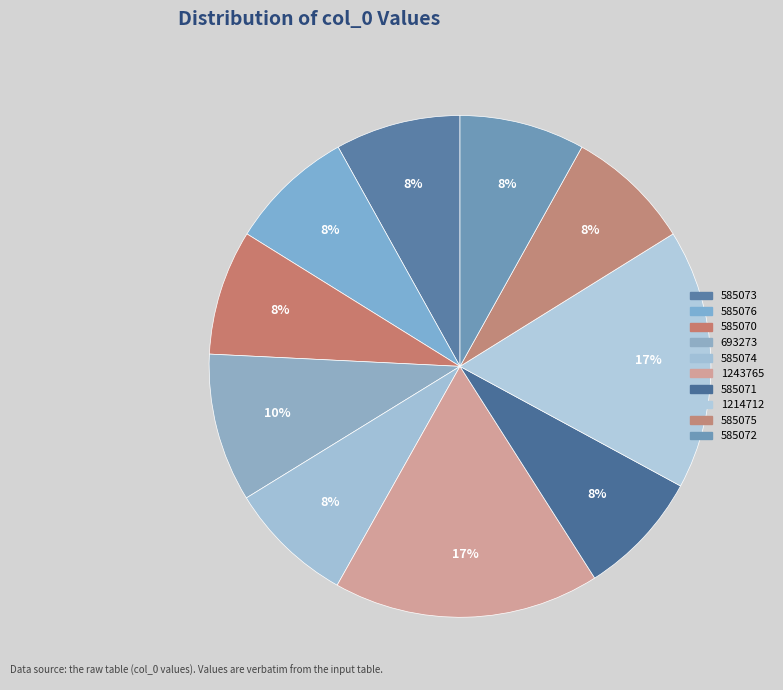

Which category has the smallest portion of the pie?

585070